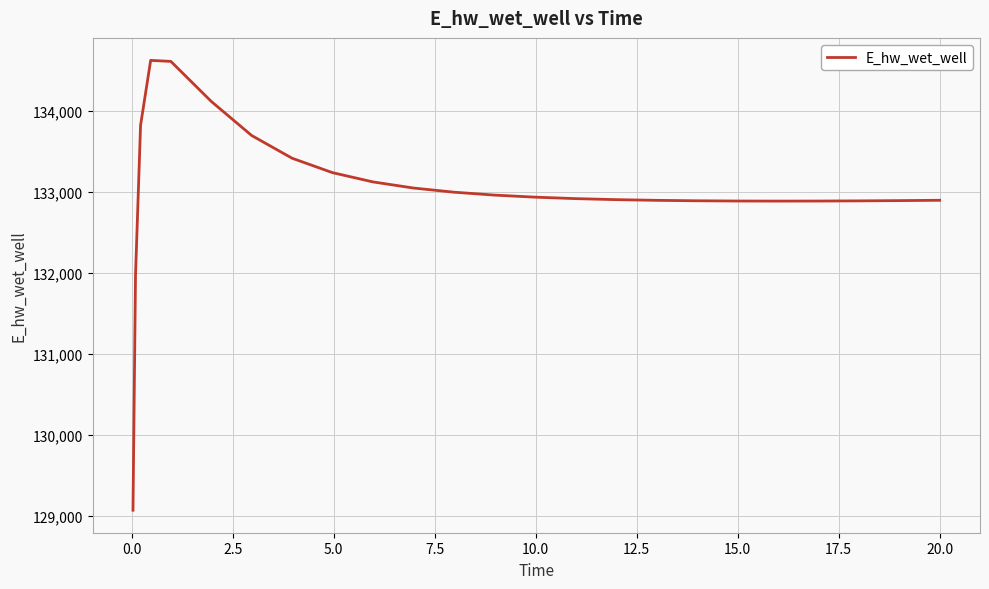

What is the maximum value shown in the chart?

134628.8